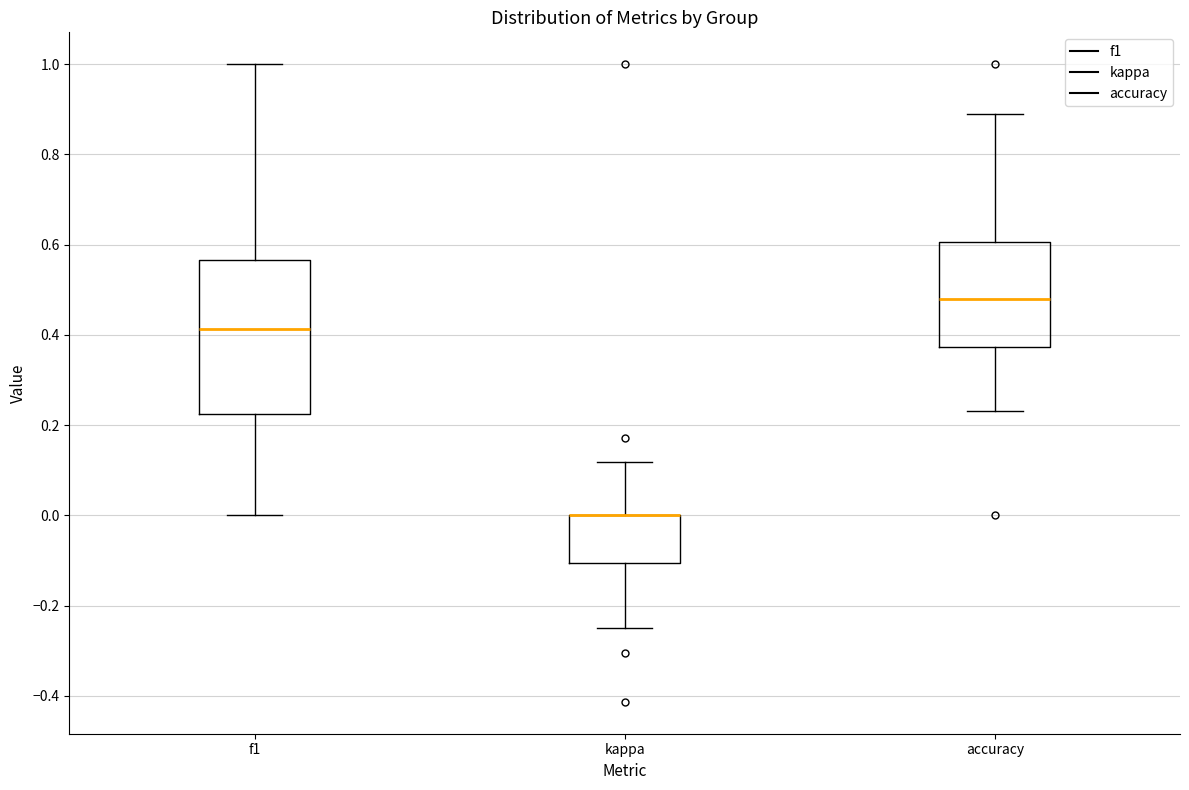

Reading left to right, read every box against the y-axis: the position of its median line, the range the box covers, and the ends of its whiskers. The values are not printed on the chart, so give them approximately, as read against the axis.

f1: median 0.42, box 0.22 to 0.56, whiskers 0.00 to 1.00
kappa: median 0.00 (drawn on the box's upper edge), box -0.10 to 0.00, whiskers -0.24 to 0.12
accuracy: median 0.48, box 0.38 to 0.60, whiskers 0.24 to 0.88